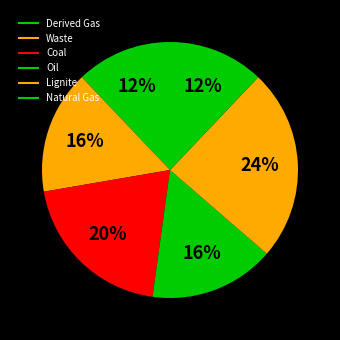

True or false: Coal accounts for 12% of the total.

False